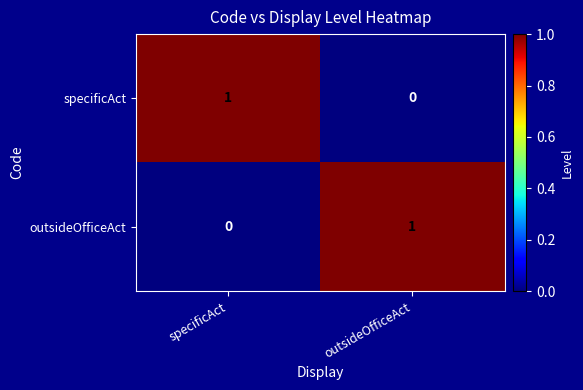

The outsideOfficeAct series shows -1 at specificAct. True or false?

False